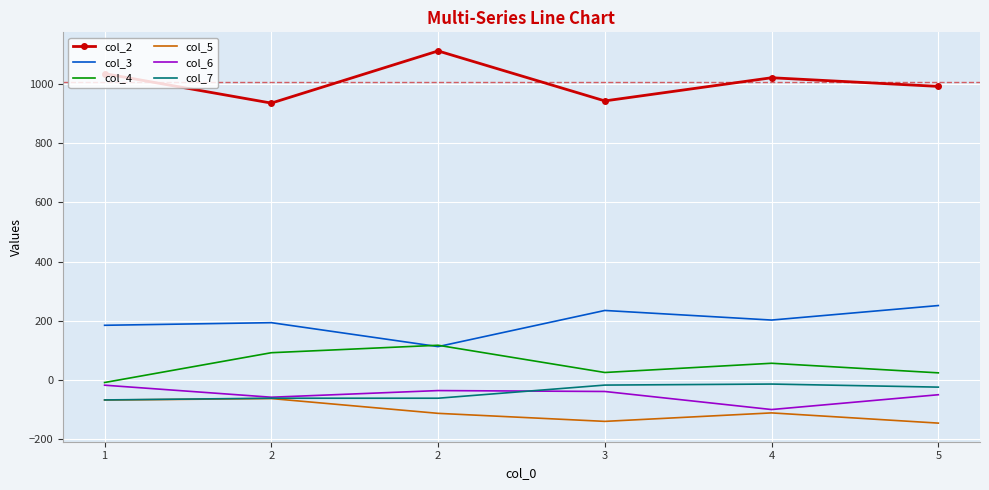

How many series are shown in this chart?

6